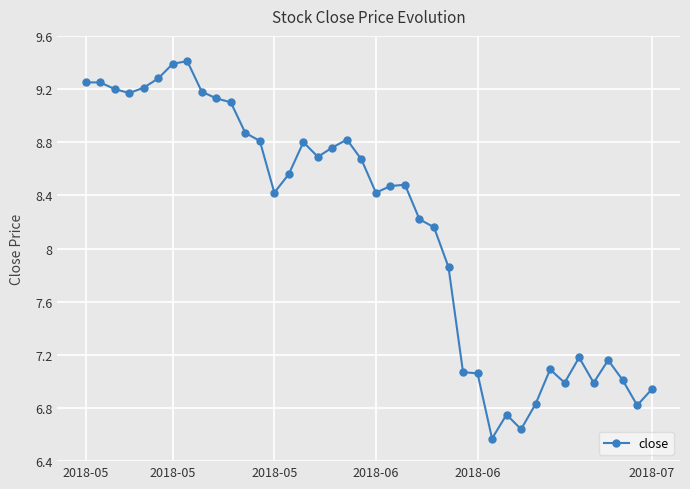

True or false: there are more than 2 points higher than both neighbors.

True